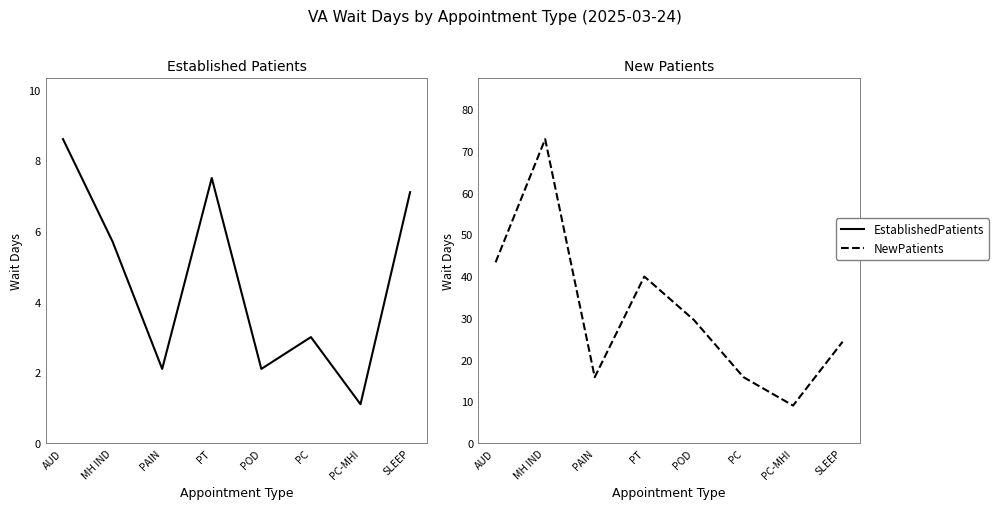

Which series has the largest range (max minus min)?

NewPatients